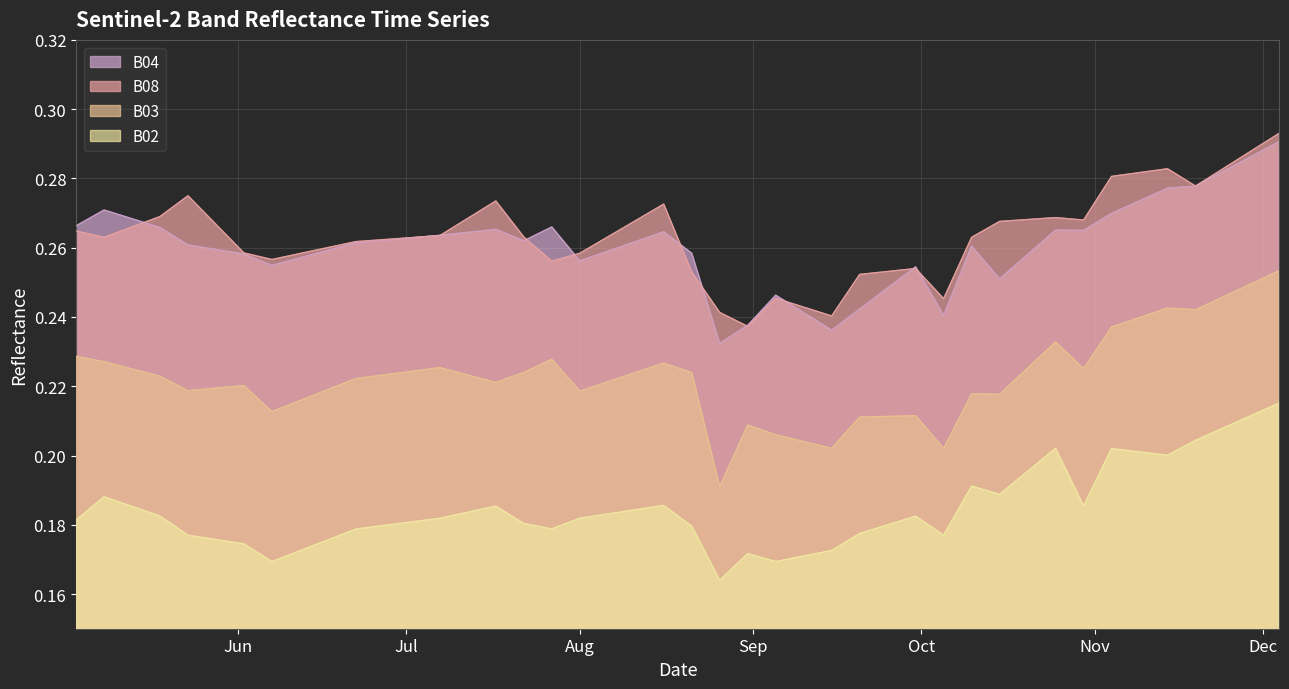

True or false: B03 and B02 cross at least once.

False